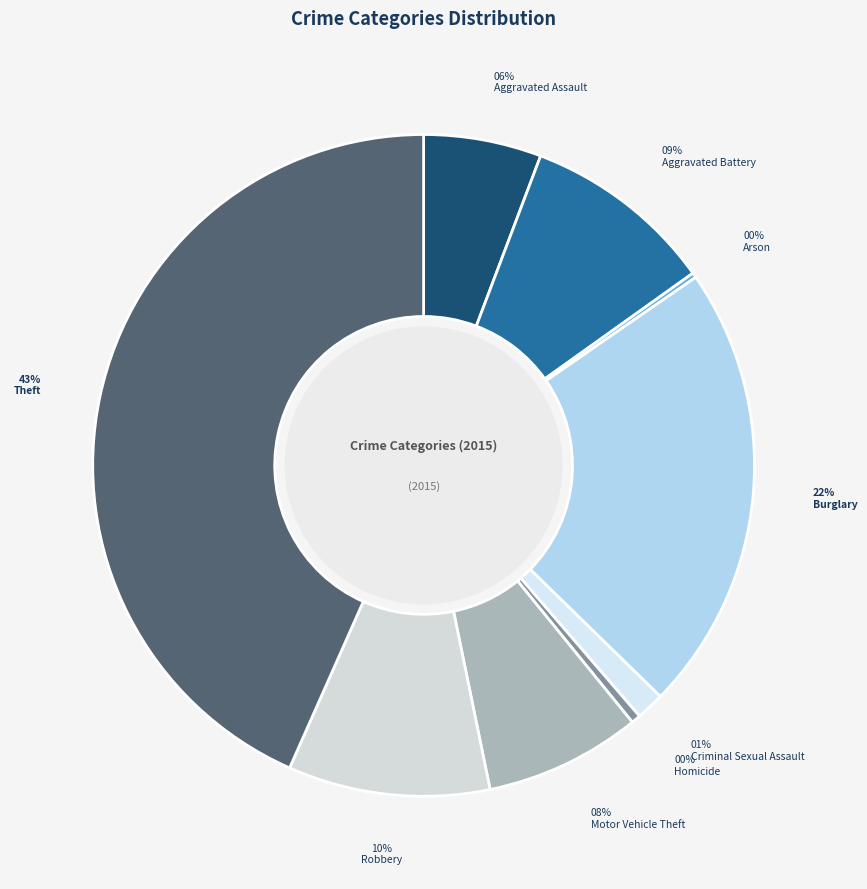

What is the ratio of the value at Homicide to the value at Arson?

1.9